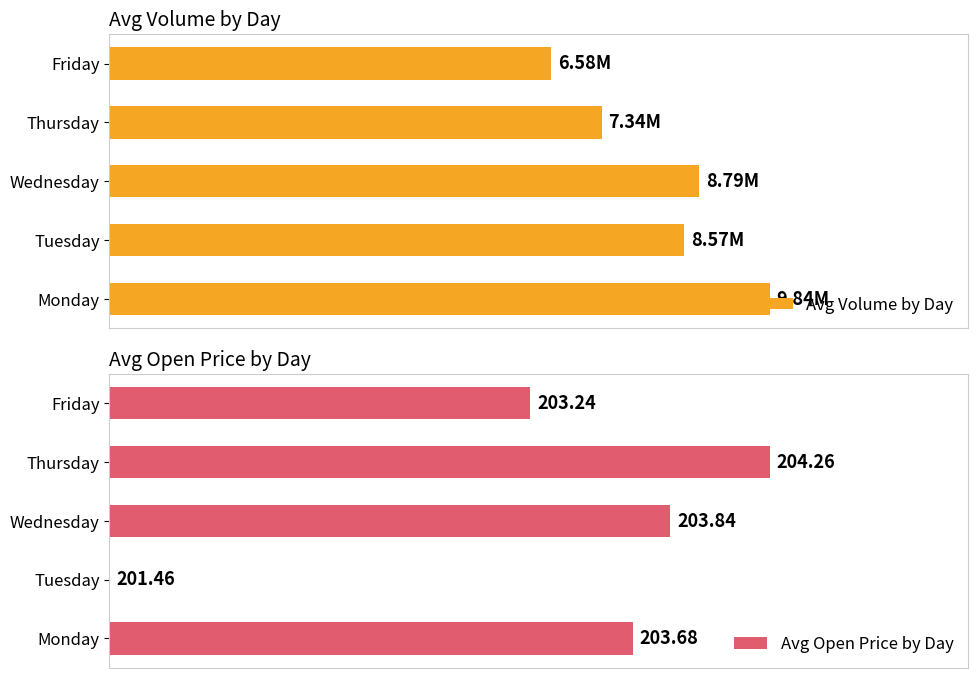

How many series are shown in this chart?

2